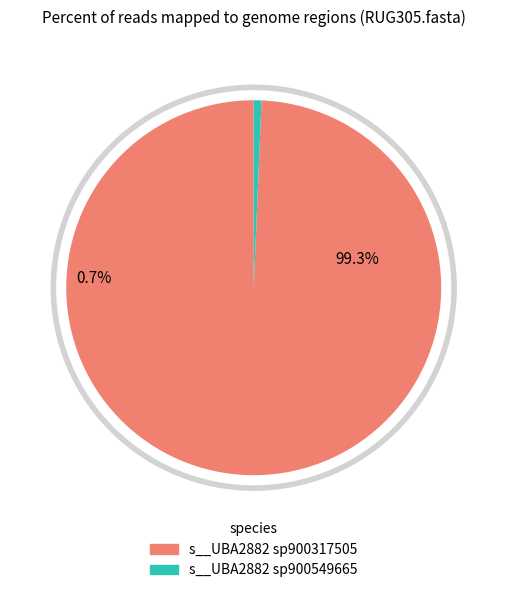

What percentage is NOT represented by s__UBA2882 sp900549665?

99.3%